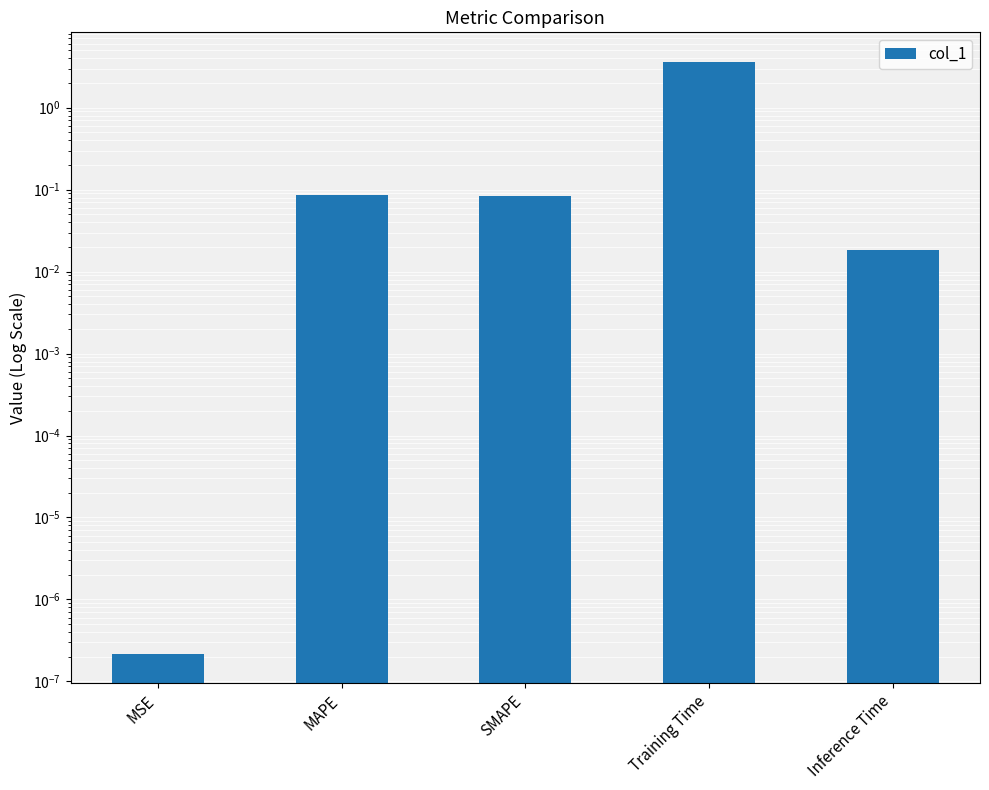

Rank the categories by value from highest to lowest.

Training Time, MAPE, SMAPE, Inference Time, MSE